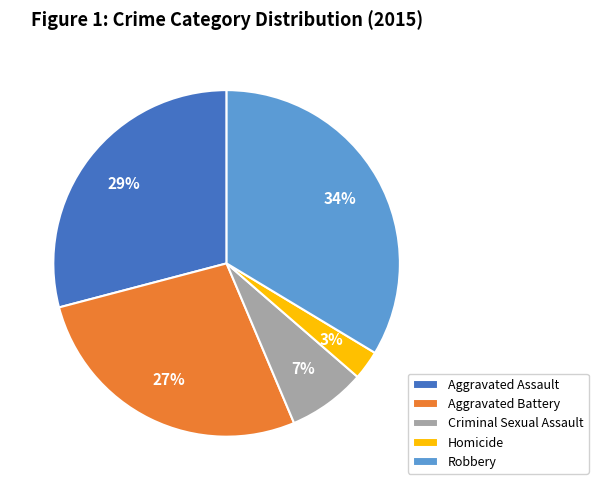

How many segments does this pie chart have?

5